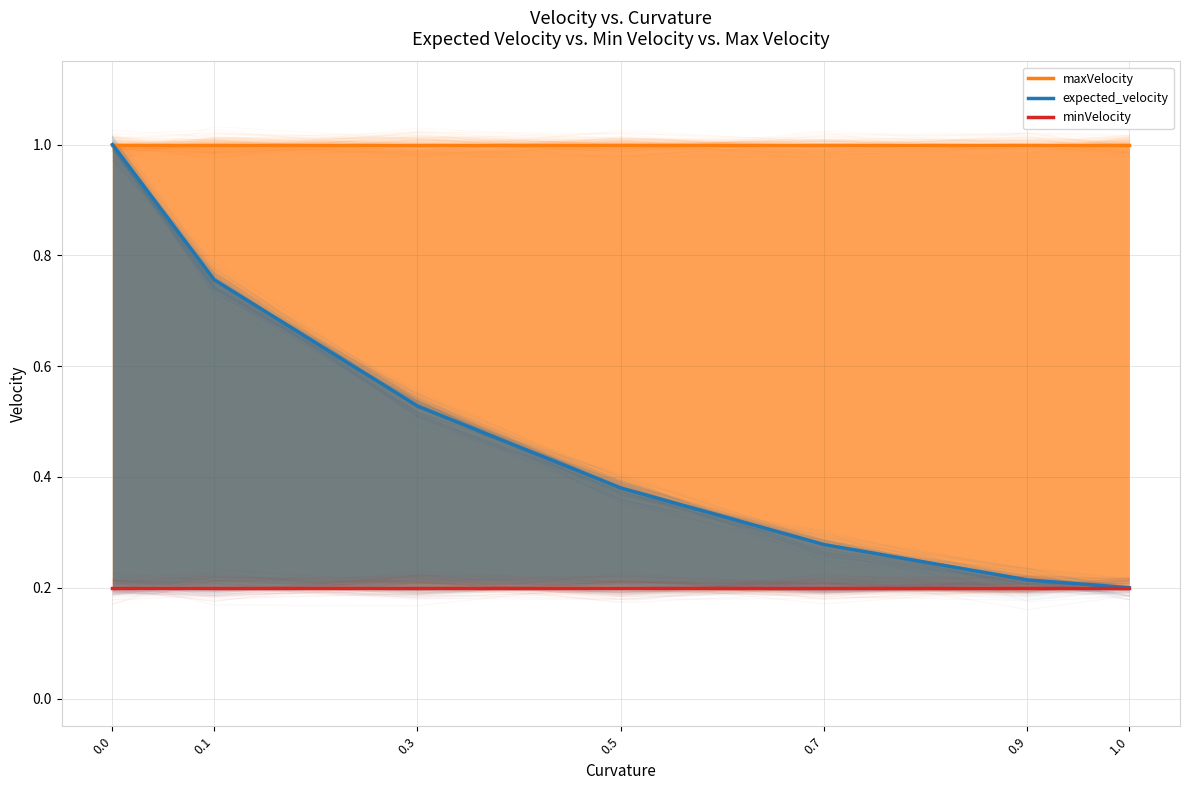

What is the maximum value shown in the chart?

1.0